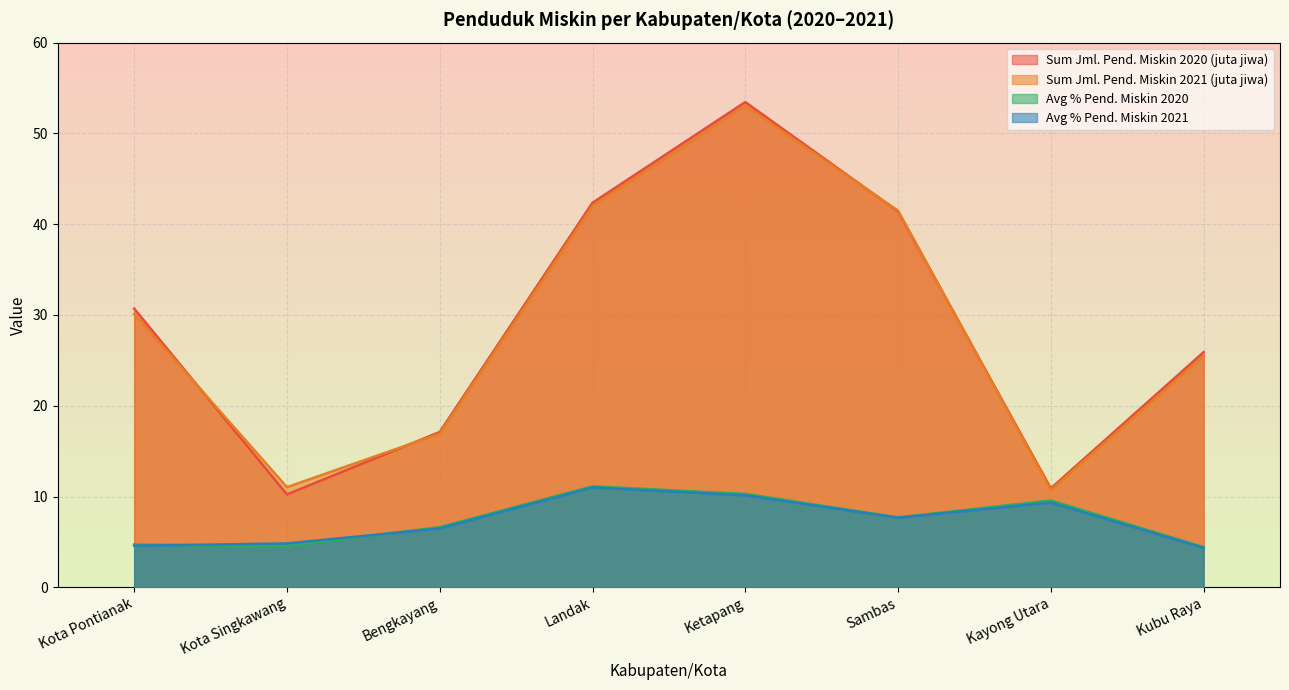

Reading left to right, list all the values displayed in this chart.

Sum Jml. Pend. Miskin 2020 (juta jiwa): 30.7	10.2	17.1	42.4	53.5	41.4	10.9	25.9
Sum Jml. Pend. Miskin 2021 (juta jiwa): 30.1	11.0	16.9	42.0	53.0	41.5	10.7	25.5
Avg % Pend. Miskin 2020: 4.7	4.5	6.6	11.1	10.3	7.7	9.6	4.4
Avg % Pend. Miskin 2021: 4.6	4.8	6.5	11.0	10.1	7.7	9.3	4.3